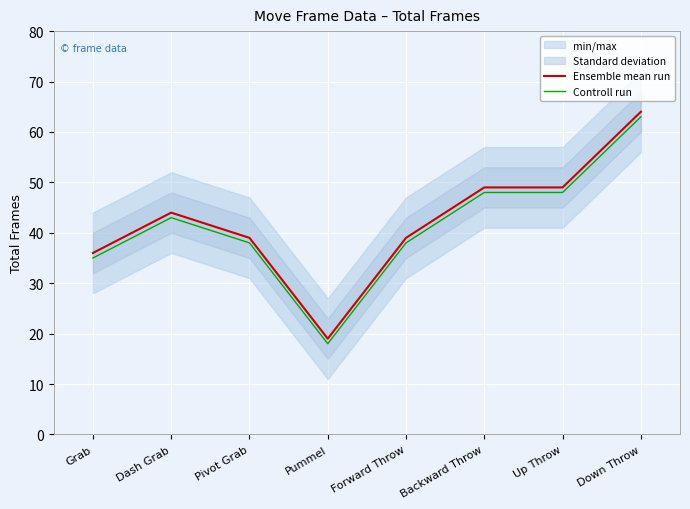

What is the label of the 4th point from the right?

Forward Throw